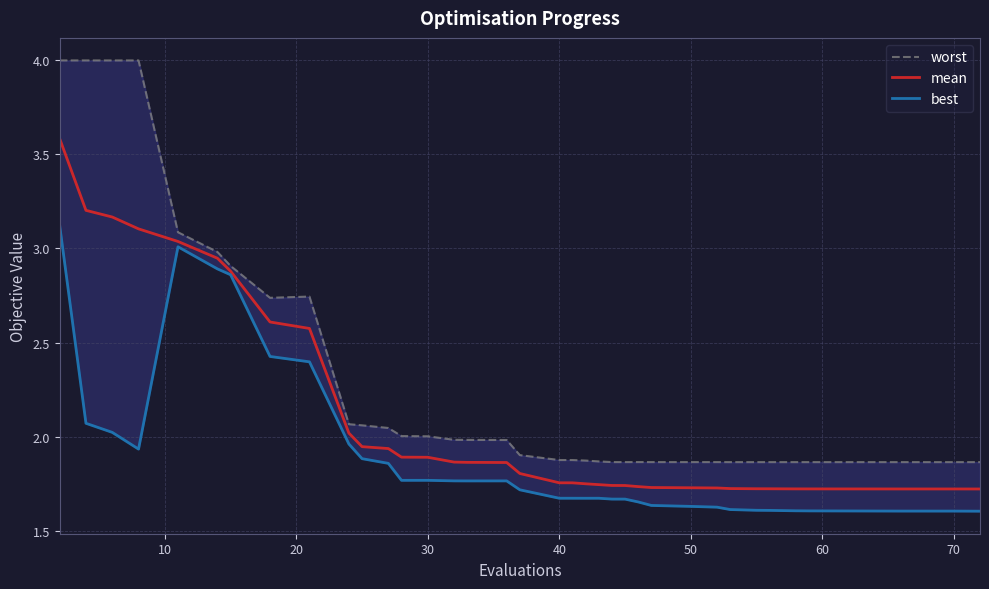

What is the greatest value displayed?

4.0